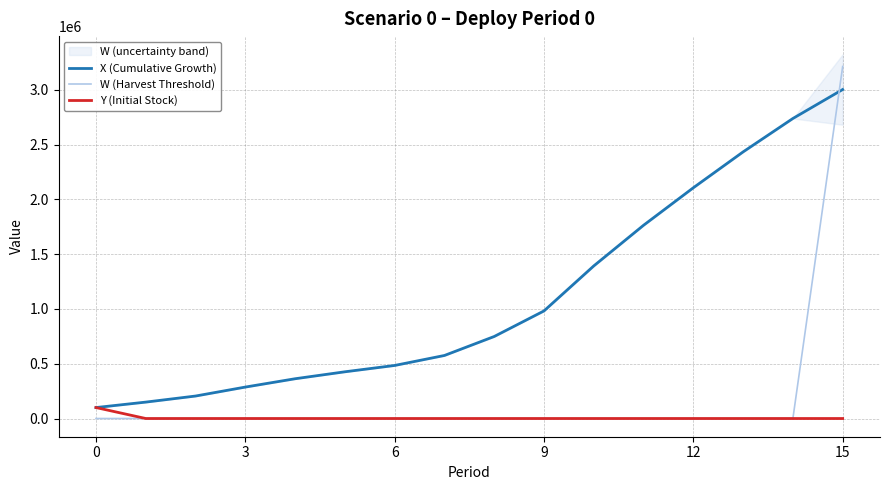

What is the lowest value of the X (Cumulative Growth) series?

100000.0